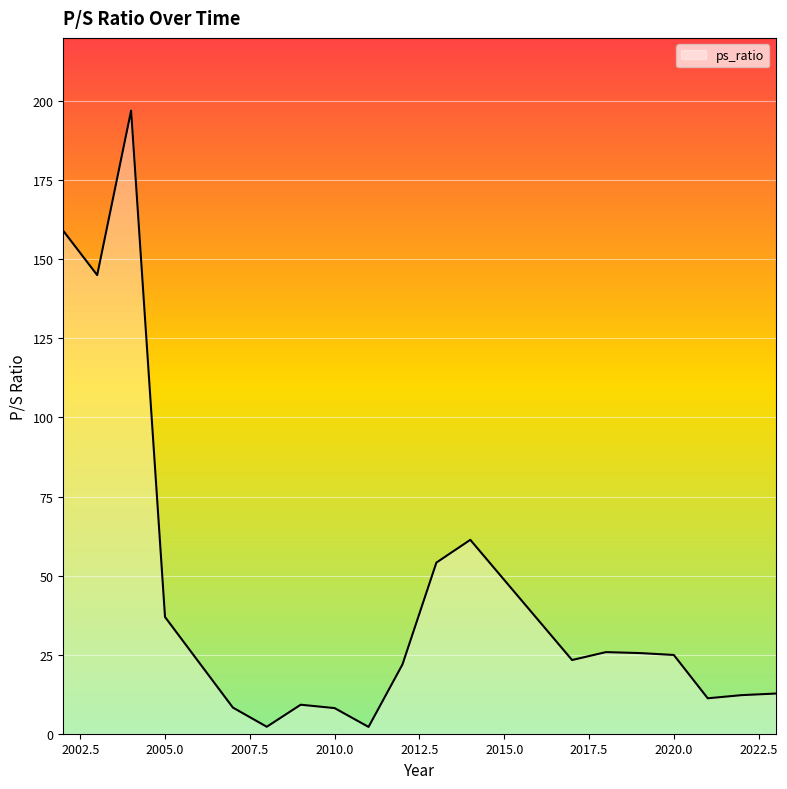

What is the maximum value shown in the chart?

197.0